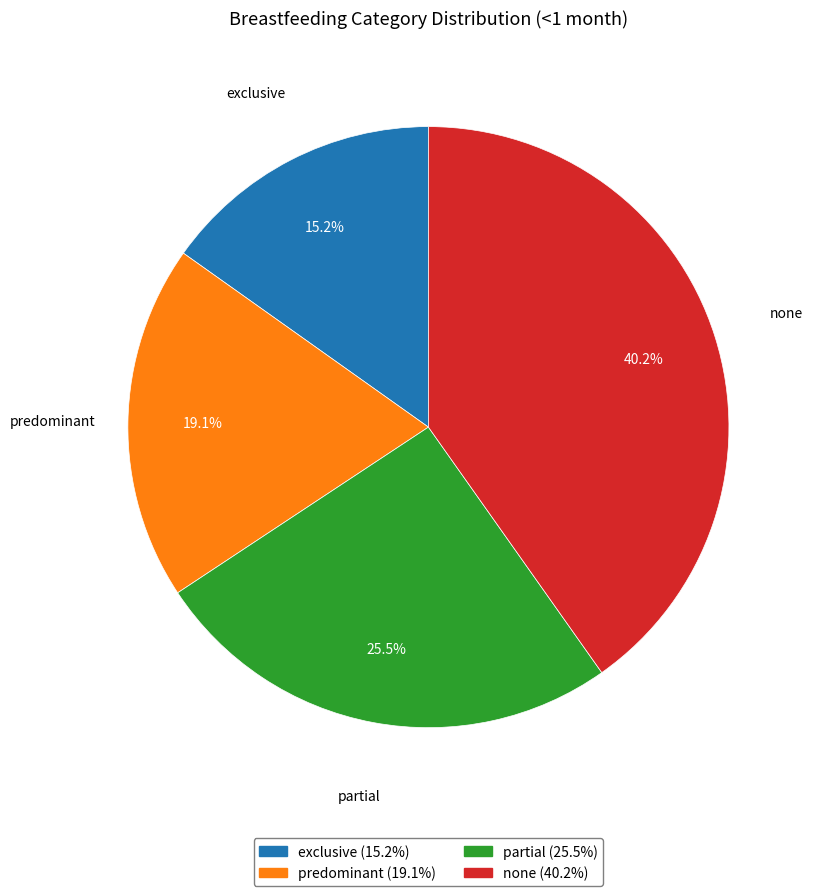

How much of the chart is everything except exclusive?

84.8%